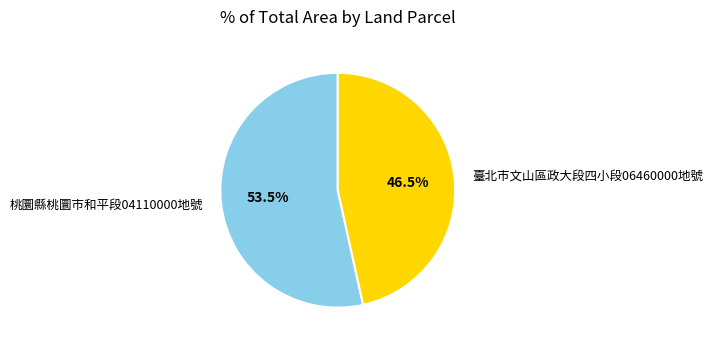

Which slice is the largest?

桃圜縣桃圜市和平段04110000地號